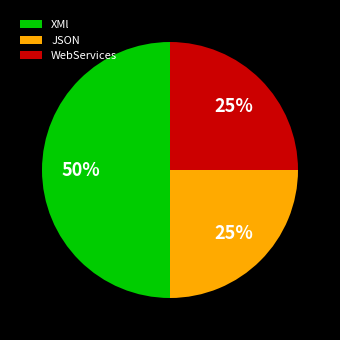

Does WebServices account for over 50% of the chart?

No